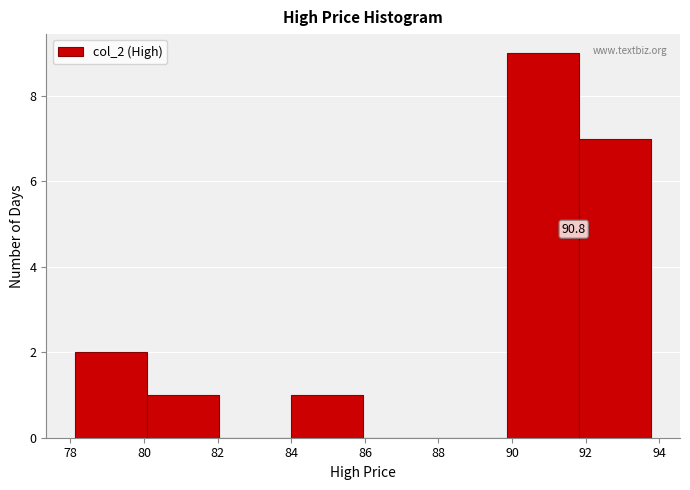

Over which range of the x-axis is the bar tallest?

89.8 to 91.8